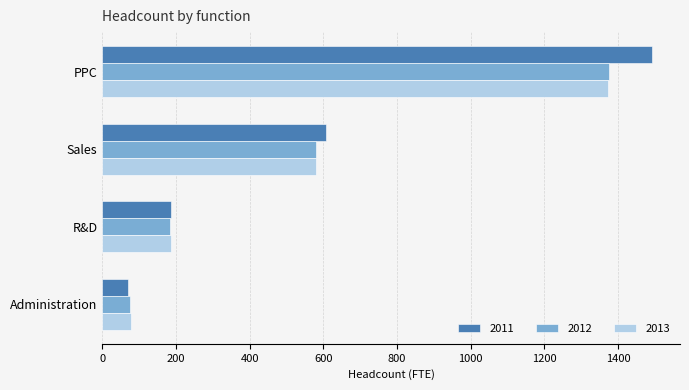

Rank the categories by 2011 value from lowest to highest.

Administration, R&D, Sales, PPC